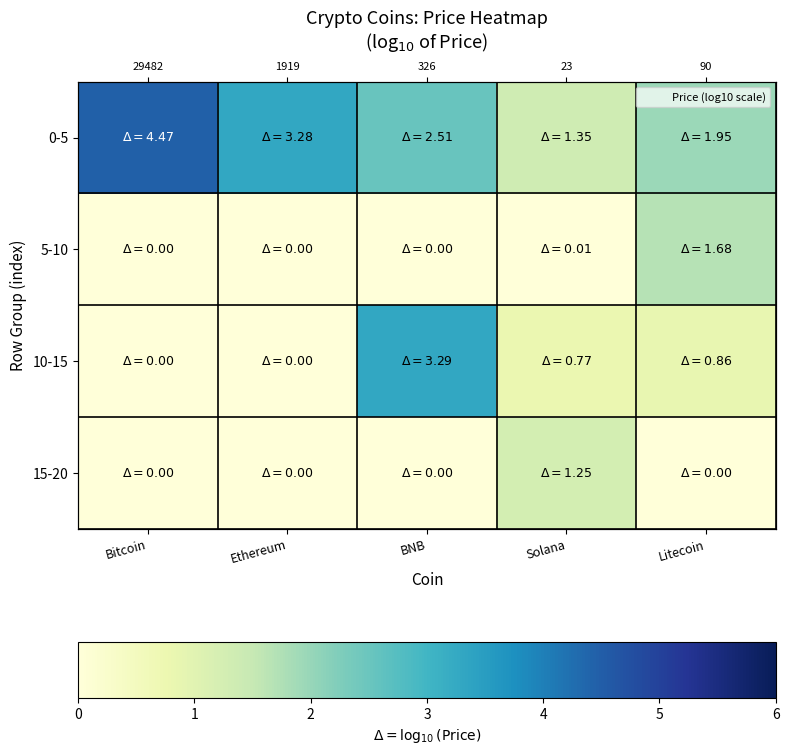

Which series has the largest total across all categories?

0-5